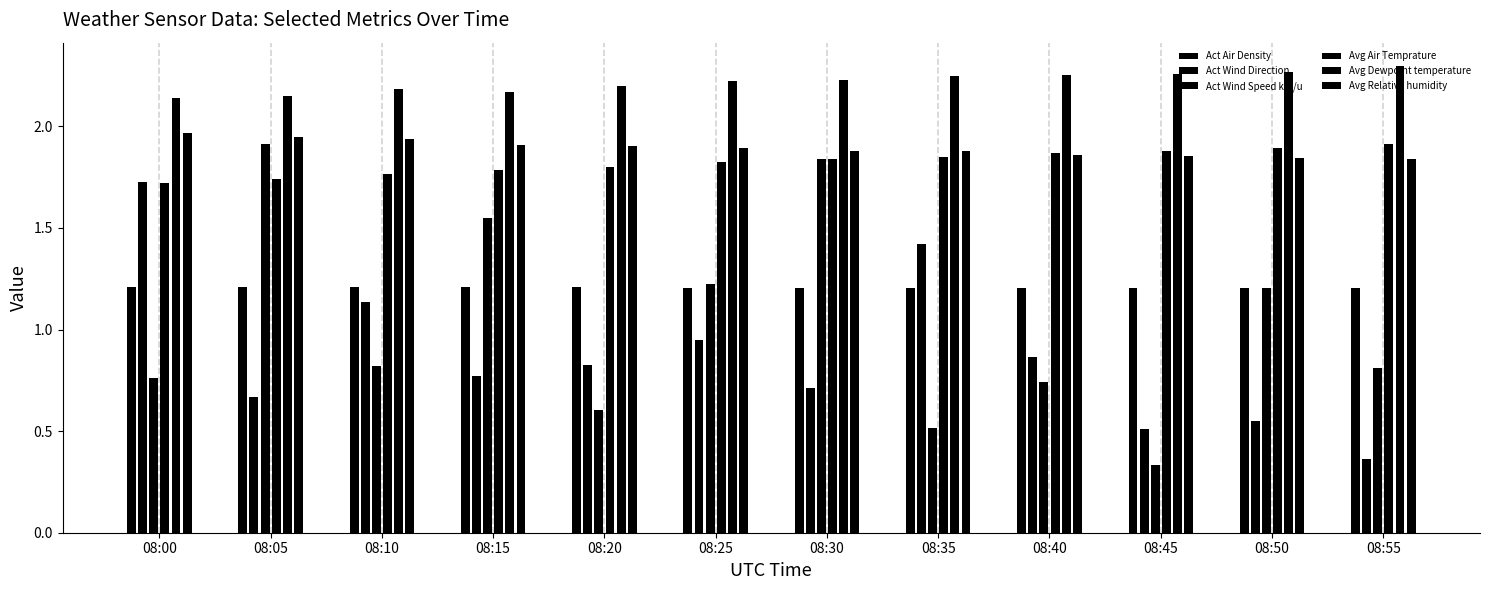

How many series are shown in this chart?

6